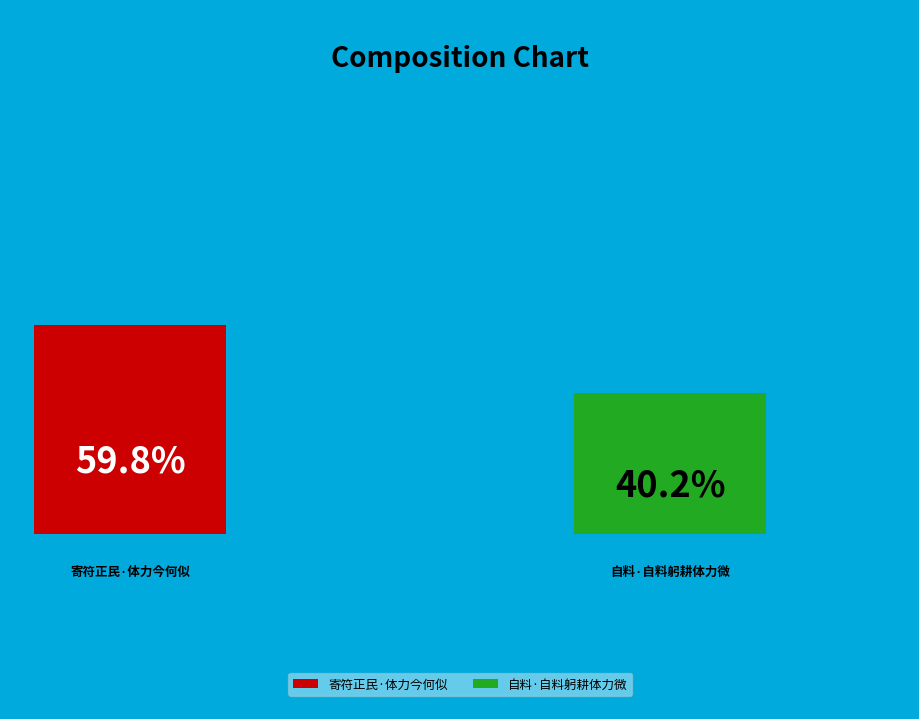

Which slice is the largest?

寄符正民·体力今何似